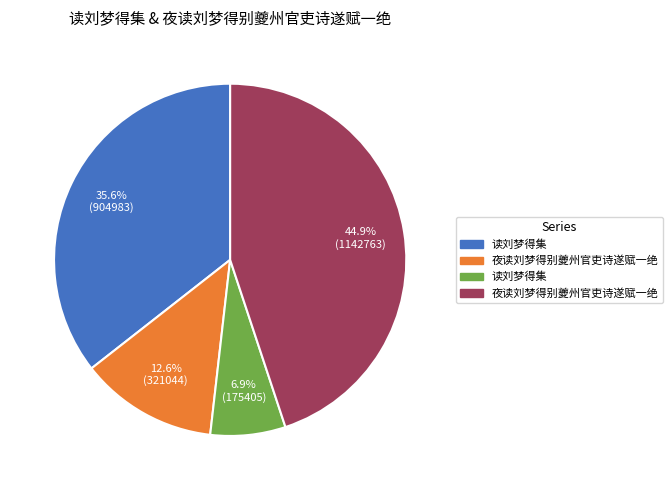

Count the number of slices in the pie.

4